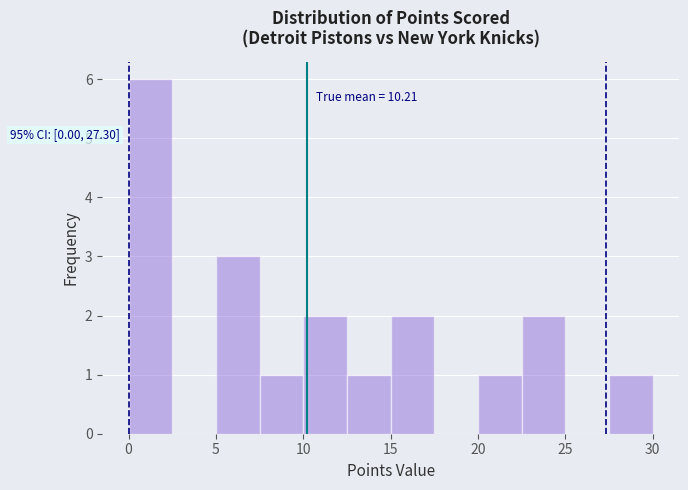

Over which range of the x-axis is the bar tallest?

0.0 to 2.5